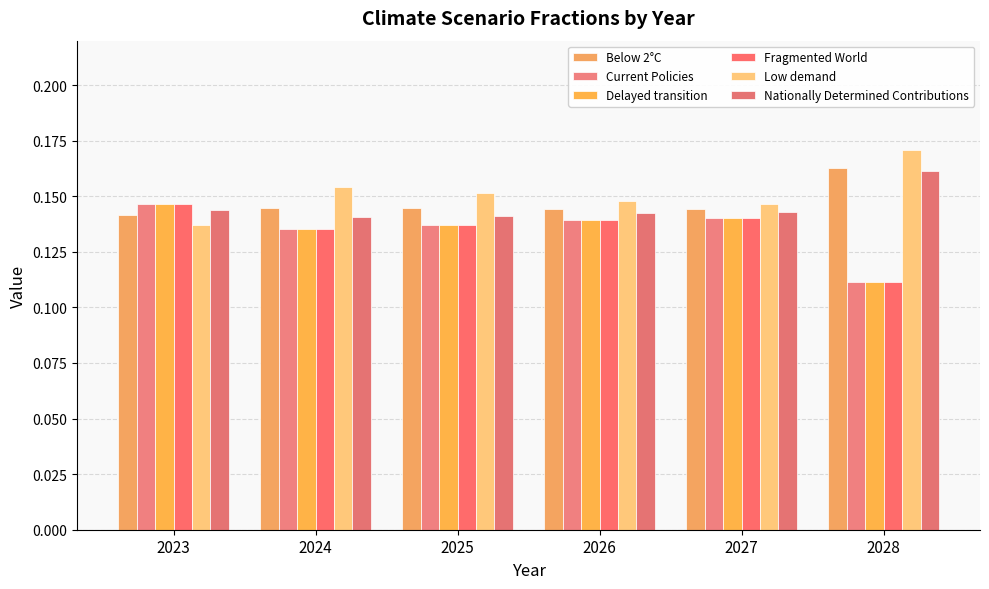

Does the chart contain stacked bars?

No